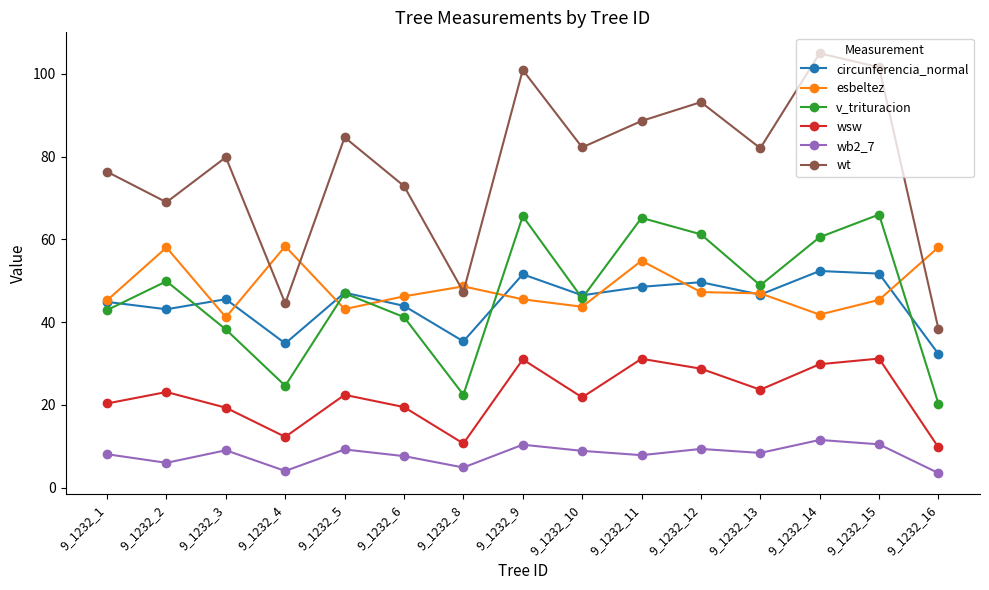

In v_trituracion, how many points are lower than both neighbors (excluding endpoints)?

4